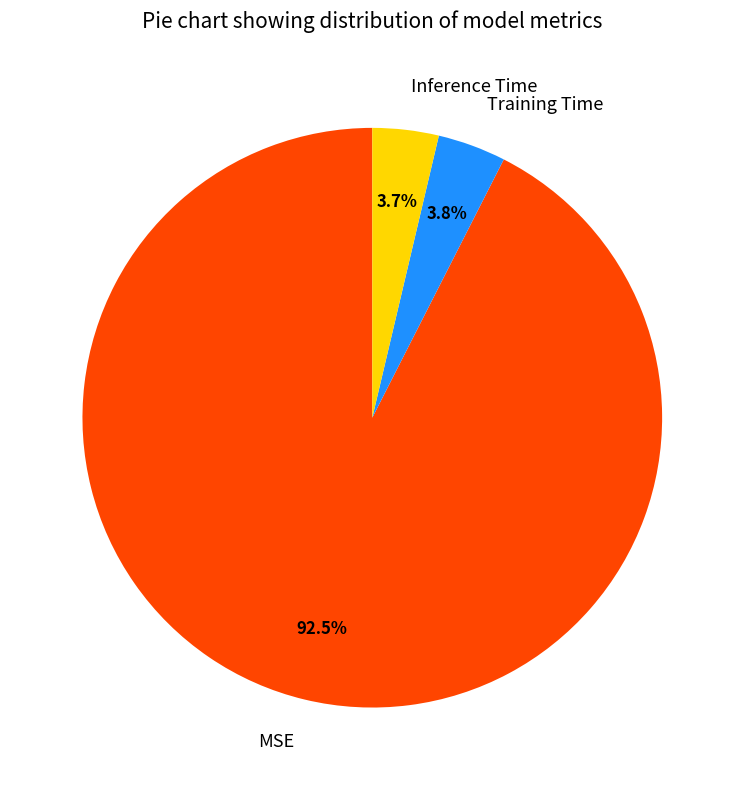

Which category has the biggest portion of the pie?

MSE